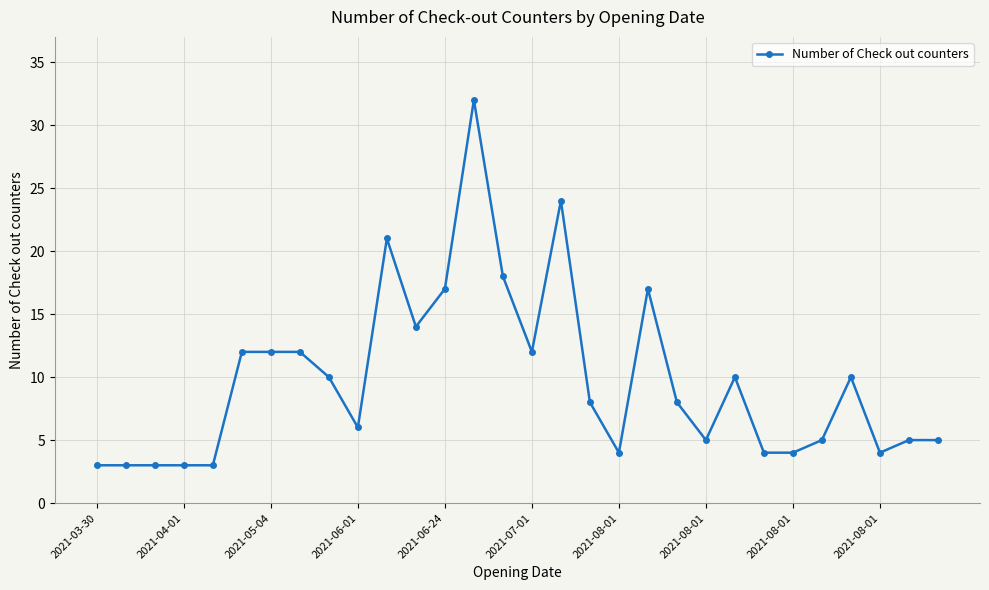

Does the chart display data point markers on the line(s)?

Yes